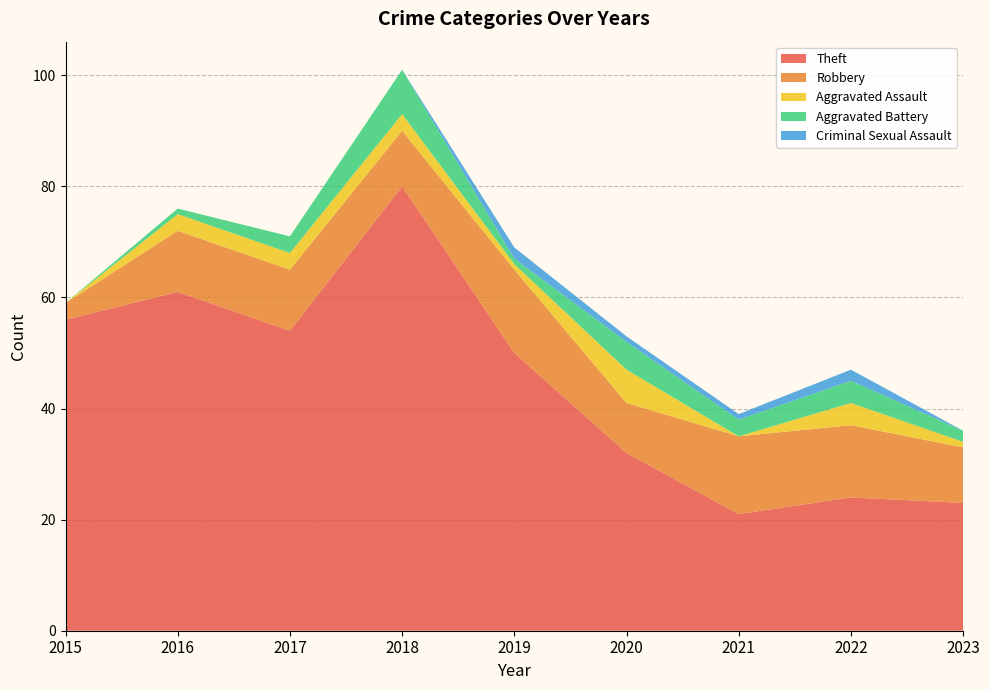

Reading left to right, list all the values displayed in this chart.

Theft: 2015=56	2016=61	2017=54	2018=80	2019=50	2020=32	2021=21	2022=24	2023=23
Robbery: 2015=3	2016=11	2017=11	2018=10	2019=15	2020=9	2021=14	2022=13	2023=10
Aggravated Assault: 2015=0	2016=3	2017=3	2018=3	2019=1	2020=6	2021=0	2022=4	2023=1
Aggravated Battery: 2015=0	2016=1	2017=3	2018=8	2019=1	2020=5	2021=3	2022=4	2023=2
Criminal Sexual Assault: 2015=0	2016=0	2017=0	2018=0	2019=2	2020=1	2021=1	2022=2	2023=0